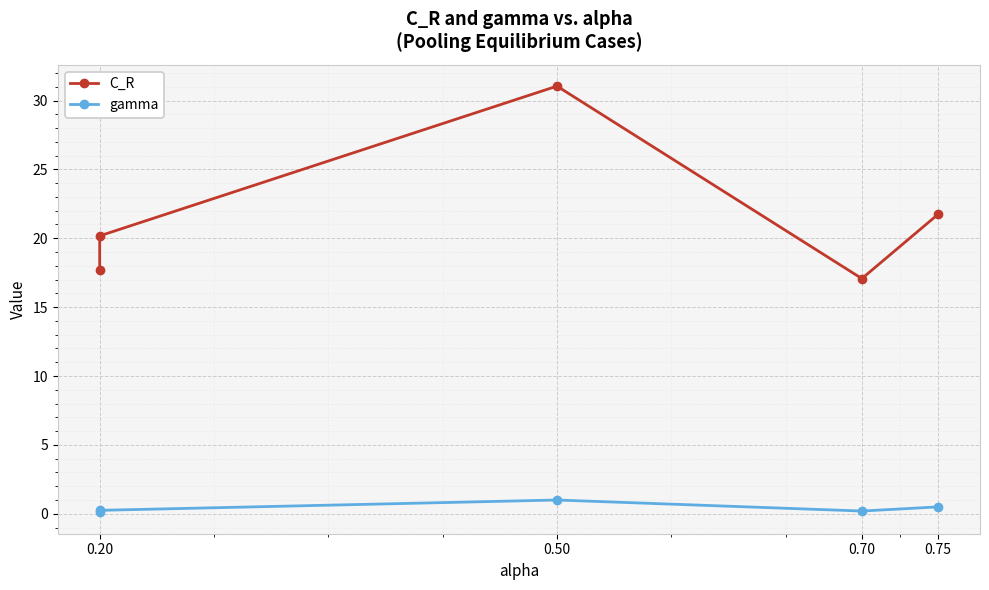

What position from the right is 0.20?

5